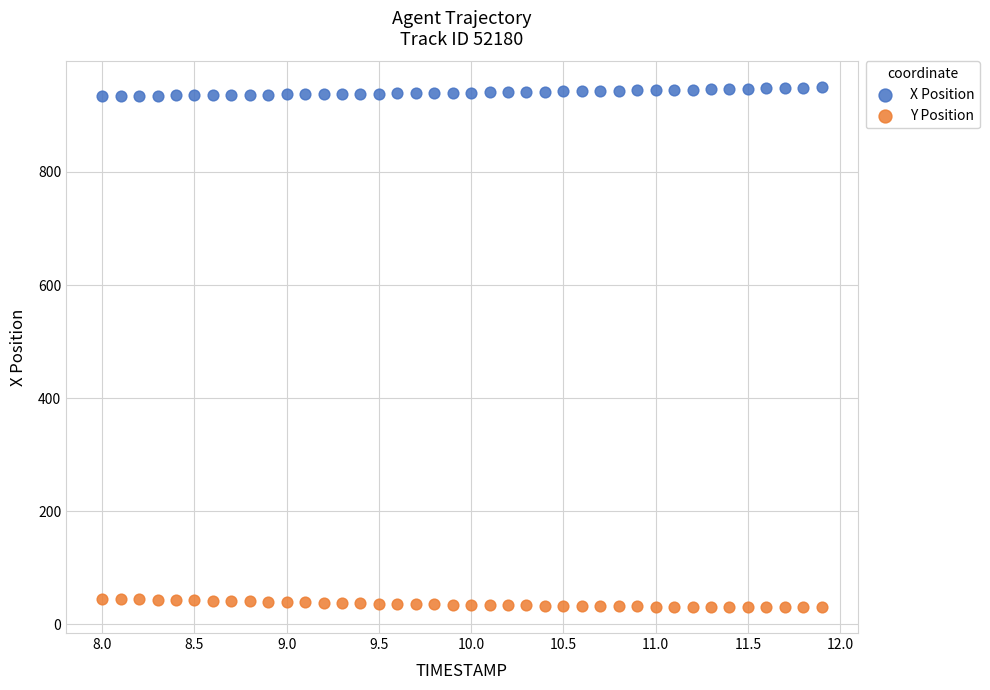

What is the X range (max minus min) for the scatter plot?

3.9